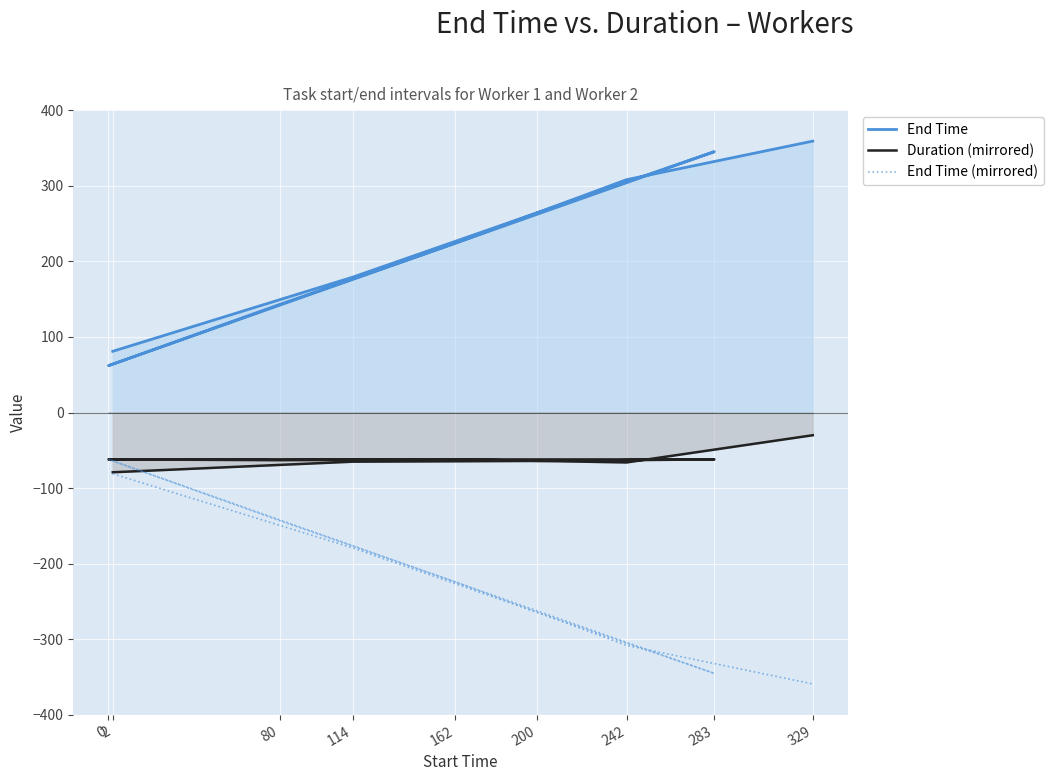

Read the End Time value at 242, to the nearest 50.

300